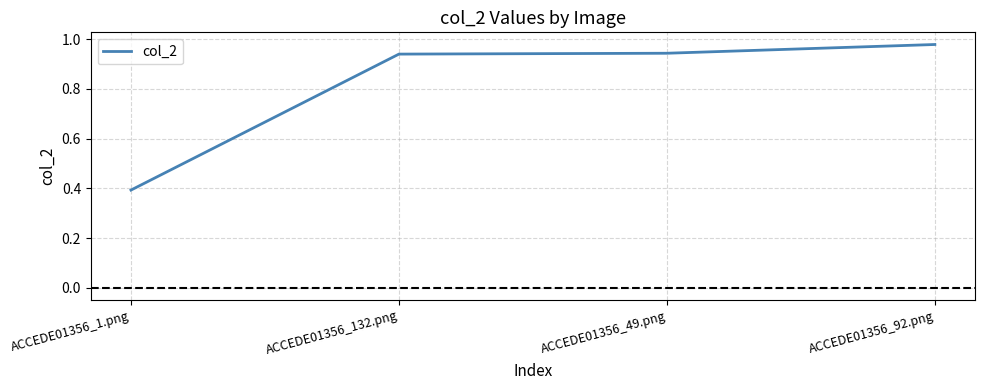

Is it true that the value at ACCEDE01356_1.png is 0.1?

False